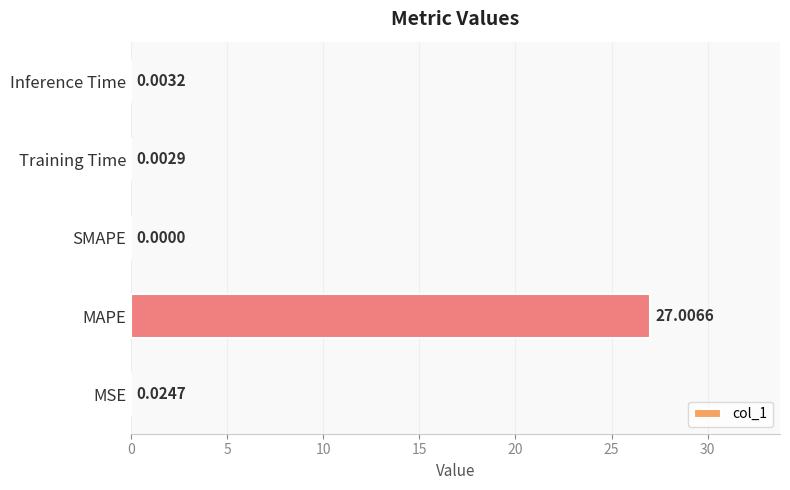

How many series are shown in this chart?

1